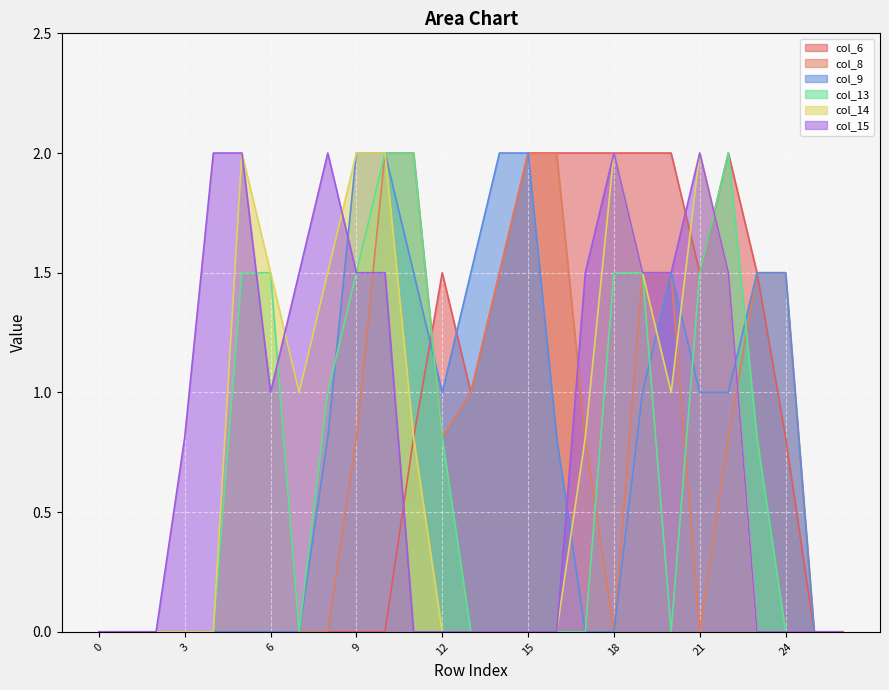

How many interior local valleys does the col_15 series have?

1